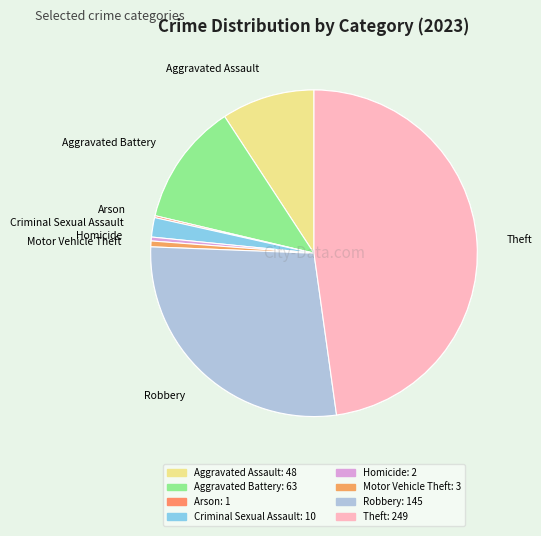

To the nearest percent, what portion does Aggravated Battery represent?

12%